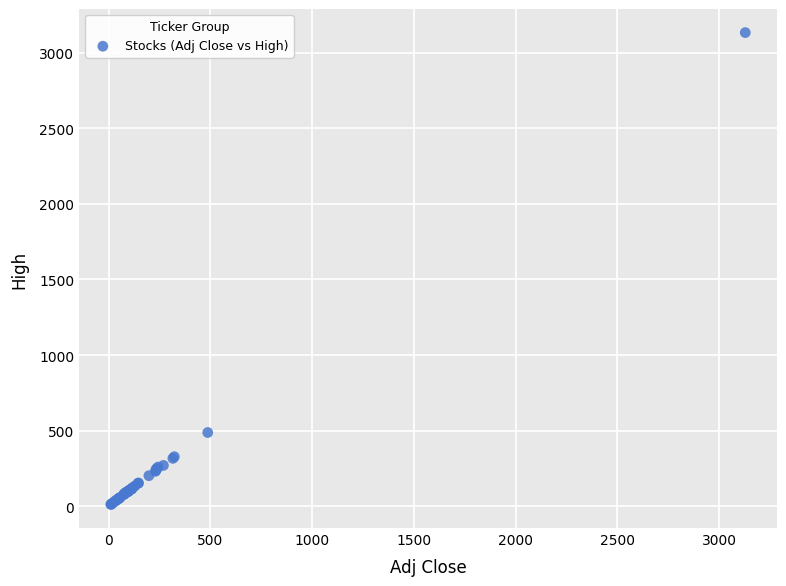

What Y value in the scatter plot is closest to 1572?

487.2